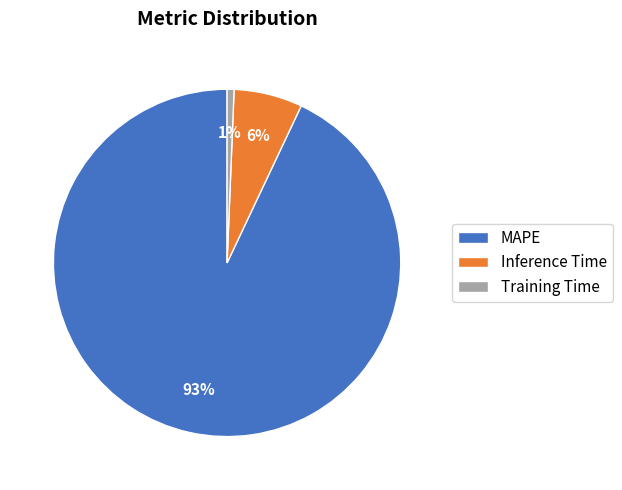

Does Training Time account for over 50% of the chart?

No